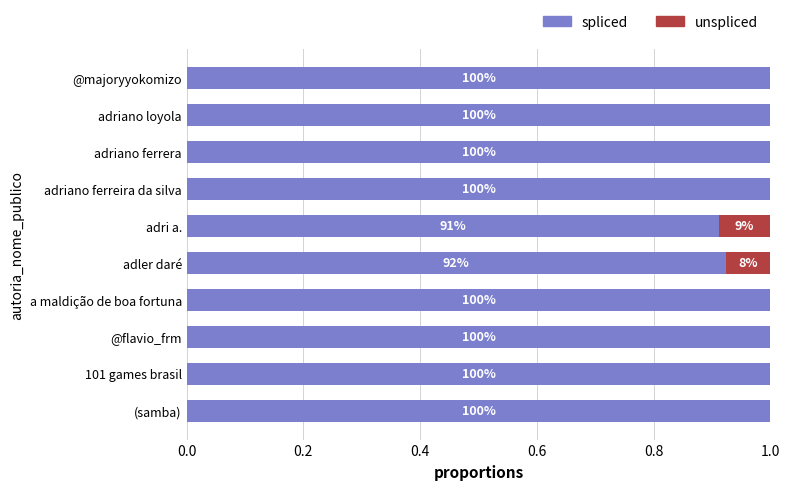

What are all the series names shown in the legend?

spliced, unspliced